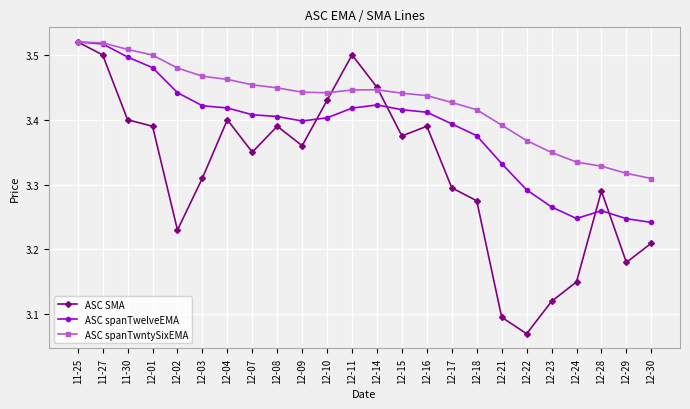

Which series has the widest spread of values?

ASC SMA